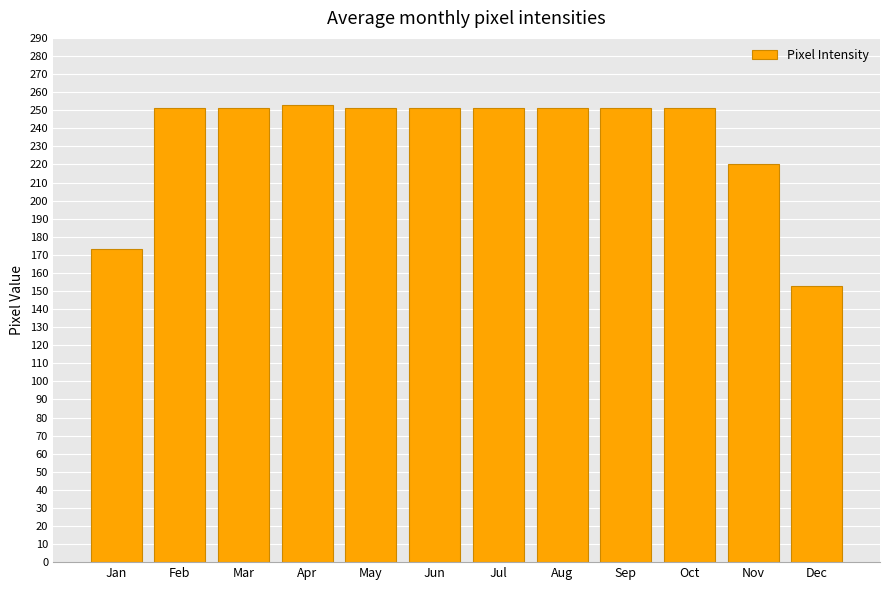

Reading left to right, extract all data points from this chart.

173	251	251	253	251	251	251	251	251	251	220	153